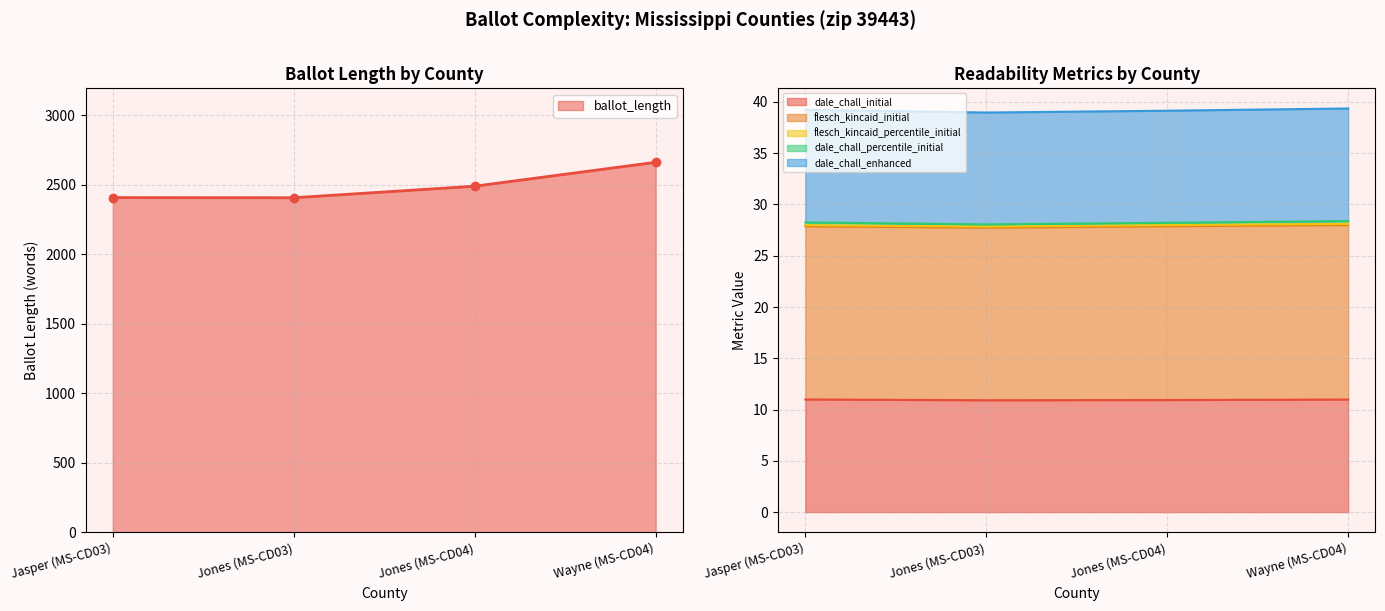

True or false: ballot_length and dale_chall_initial cross at least once.

False